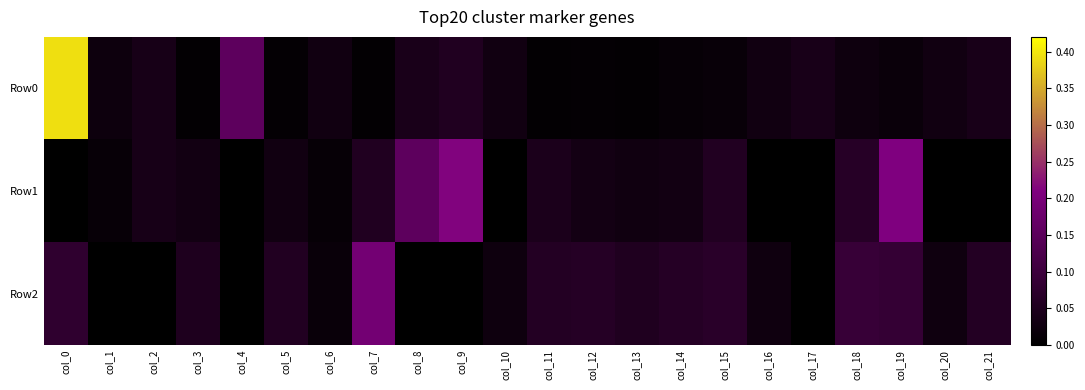

Which series has the largest total across all categories?

Row1